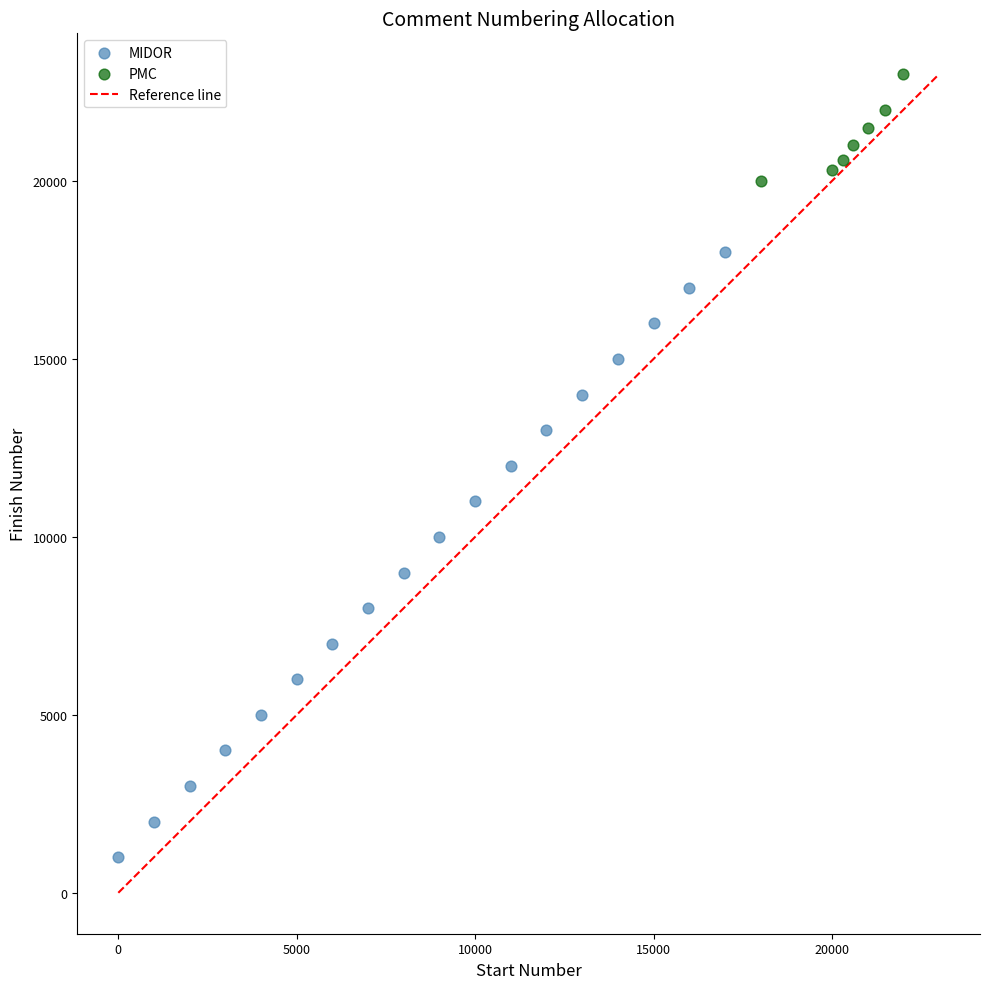

Which series reaches the maximum Y coordinate?

PMC